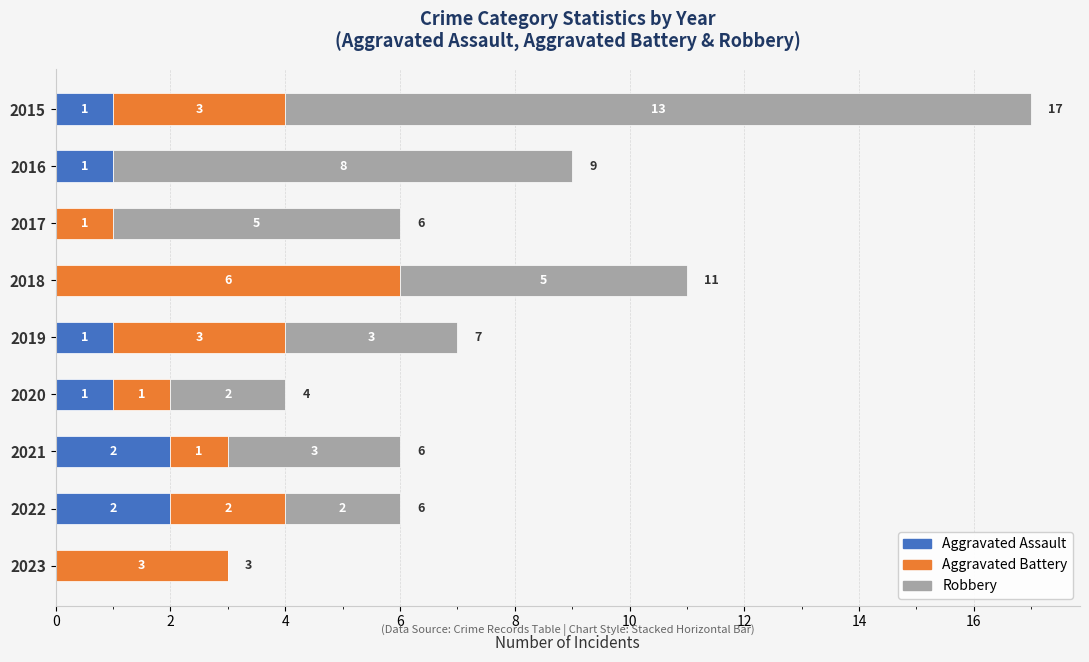

At which category is the sum across all series the highest?

2015